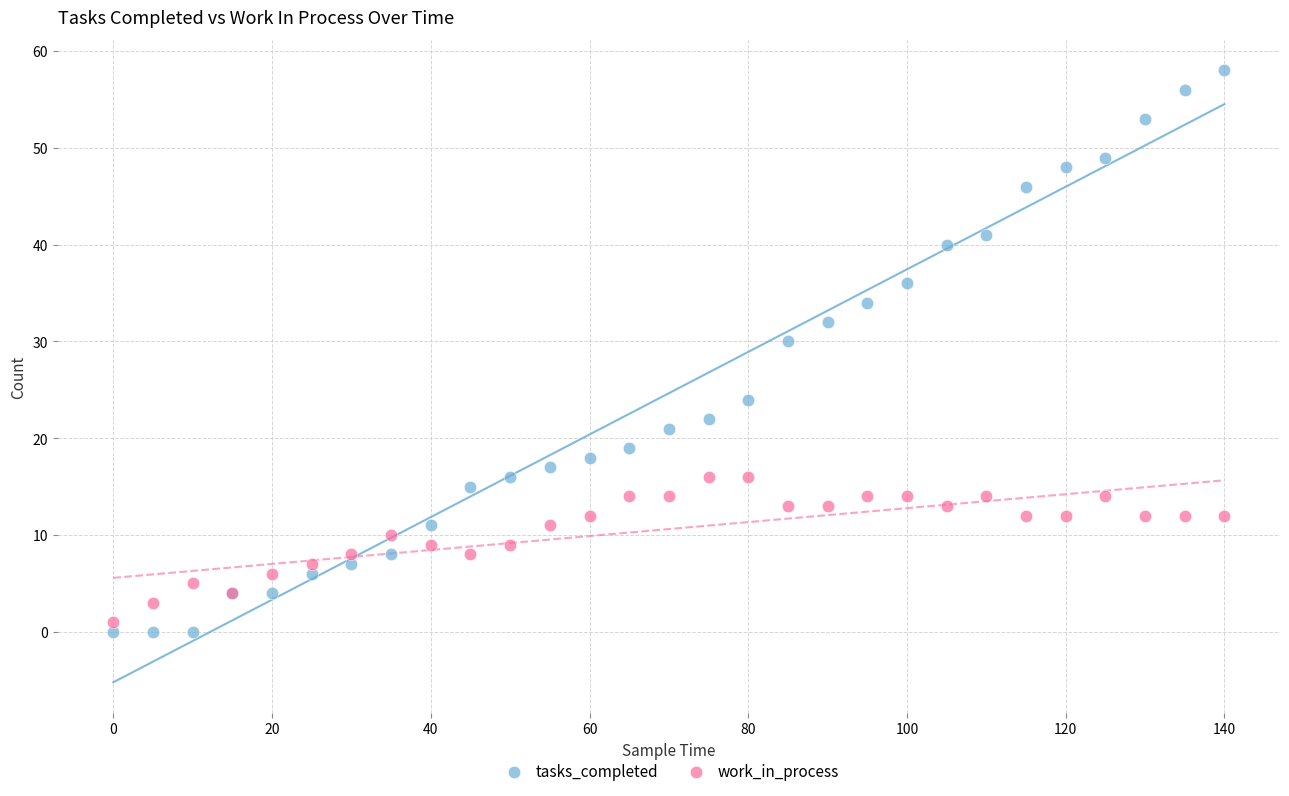

In the tasks_completed series, what Y value is closest to 29?

30